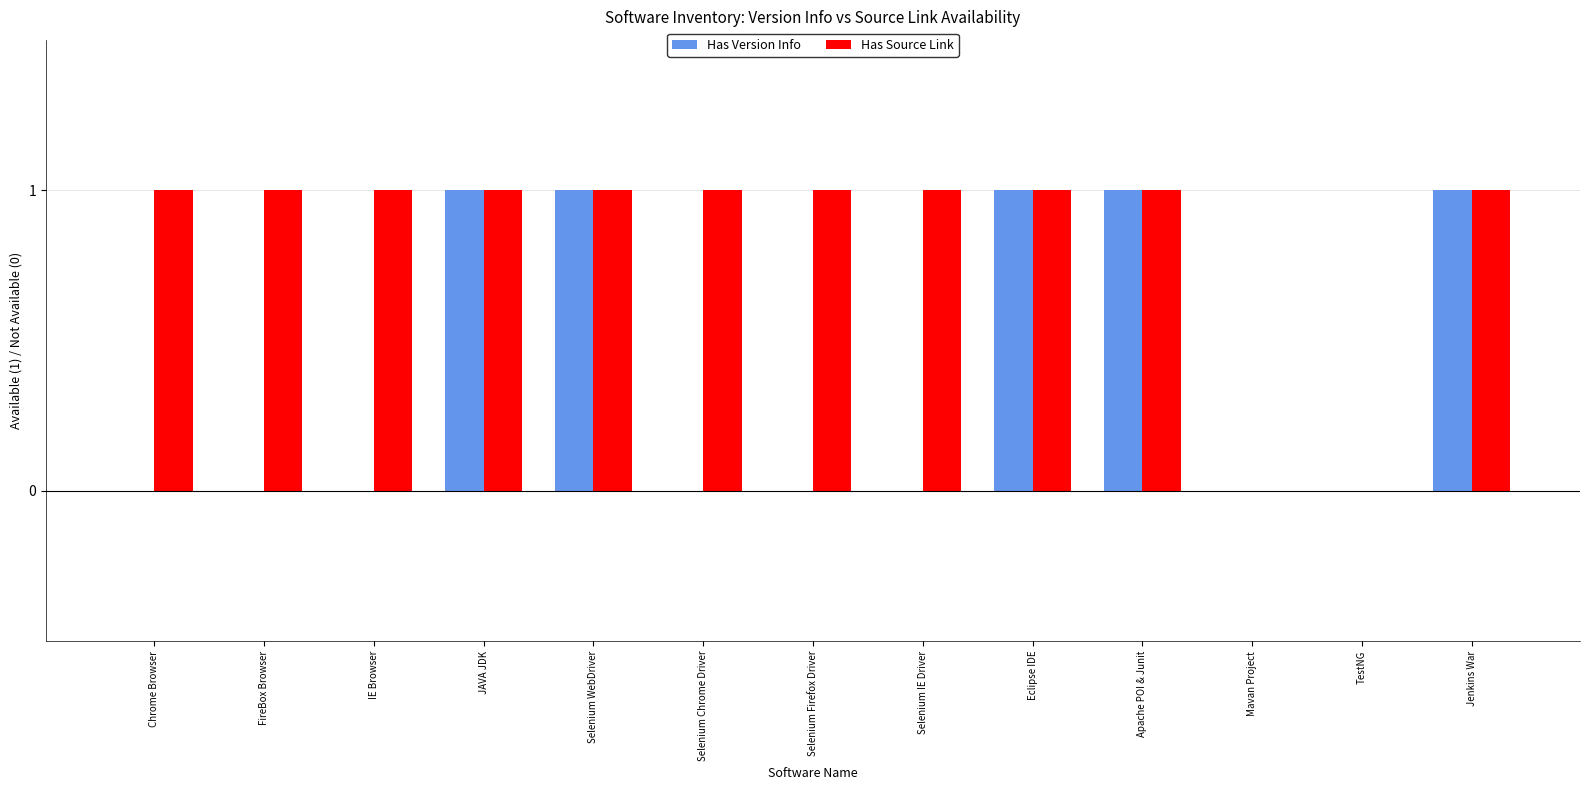

Is it true that Has Version Info equals 0 at TestNG?

True